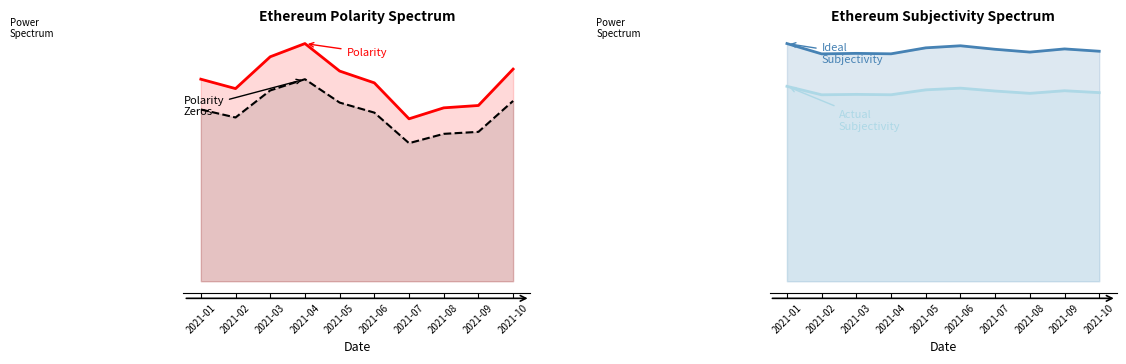

Which series has the largest range (max minus min)?

ethereum_polarity